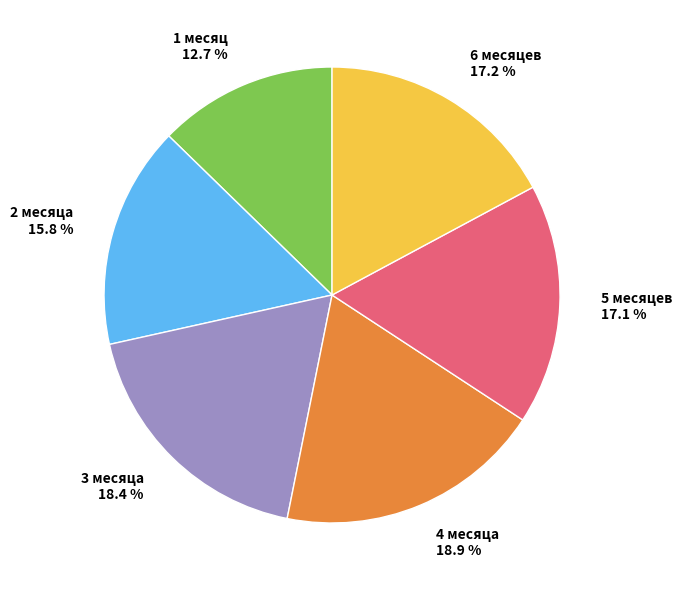

To the nearest percent, what portion does 1 месяц represent?

13%